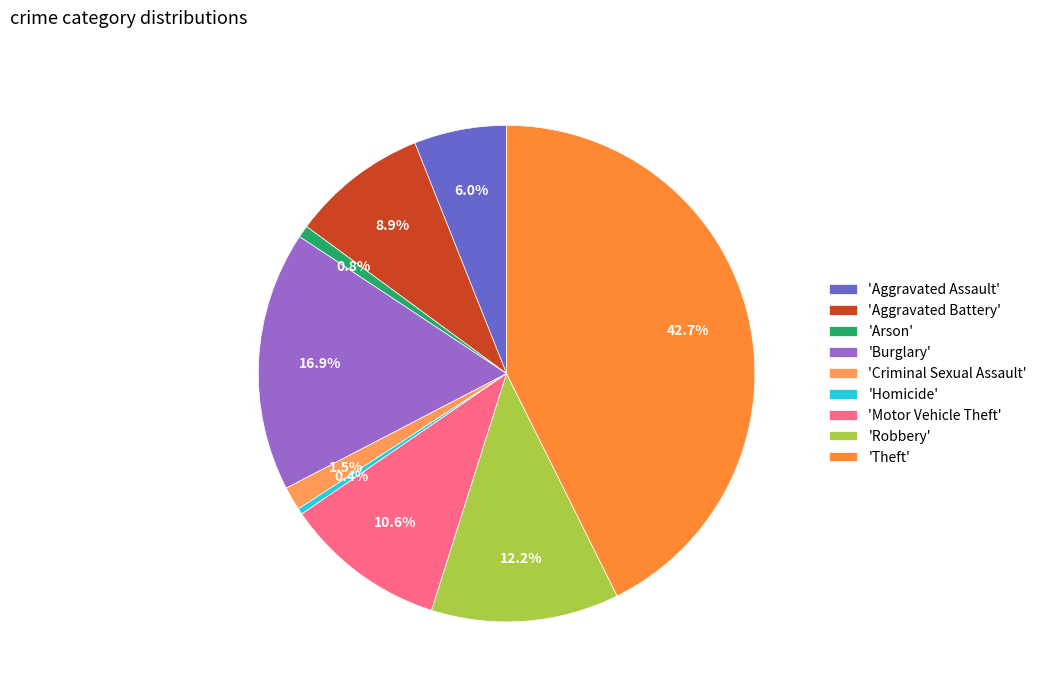

Count the number of slices in the pie.

9